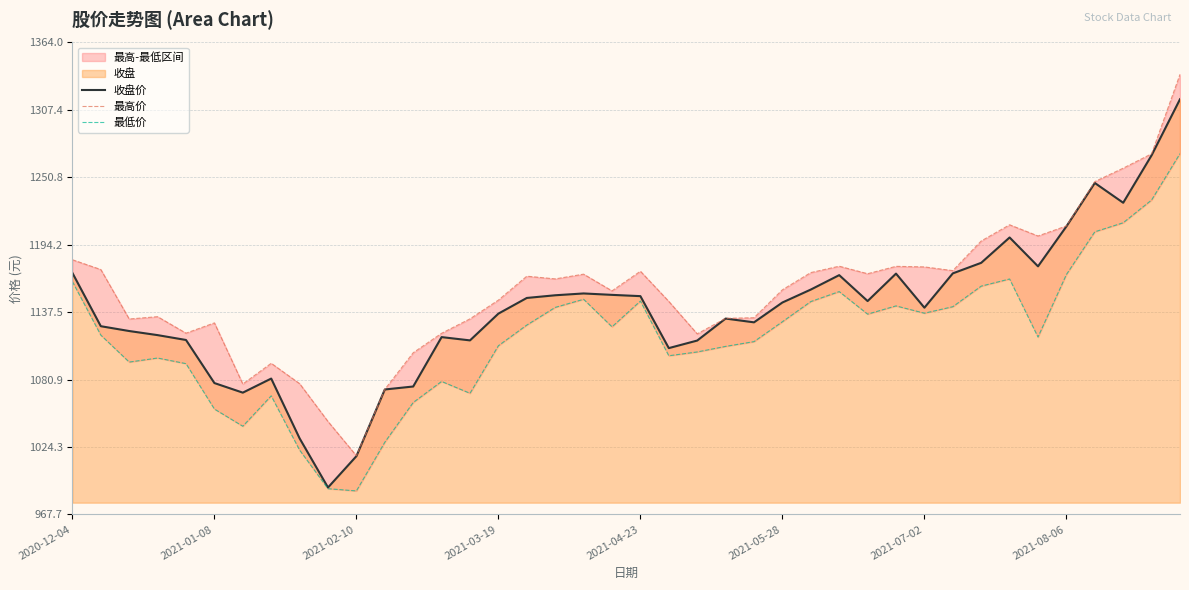

List the series in order of their peak value, lowest first.

最低价, 收盘价, 最高价